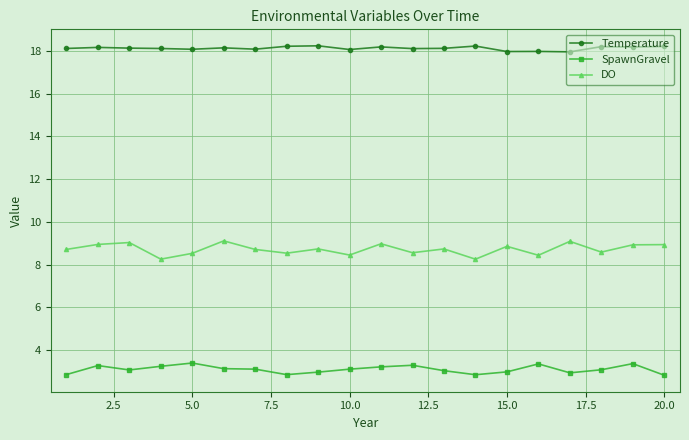

List the series in order of their peak value, highest first.

Temperature, DO, SpawnGravel